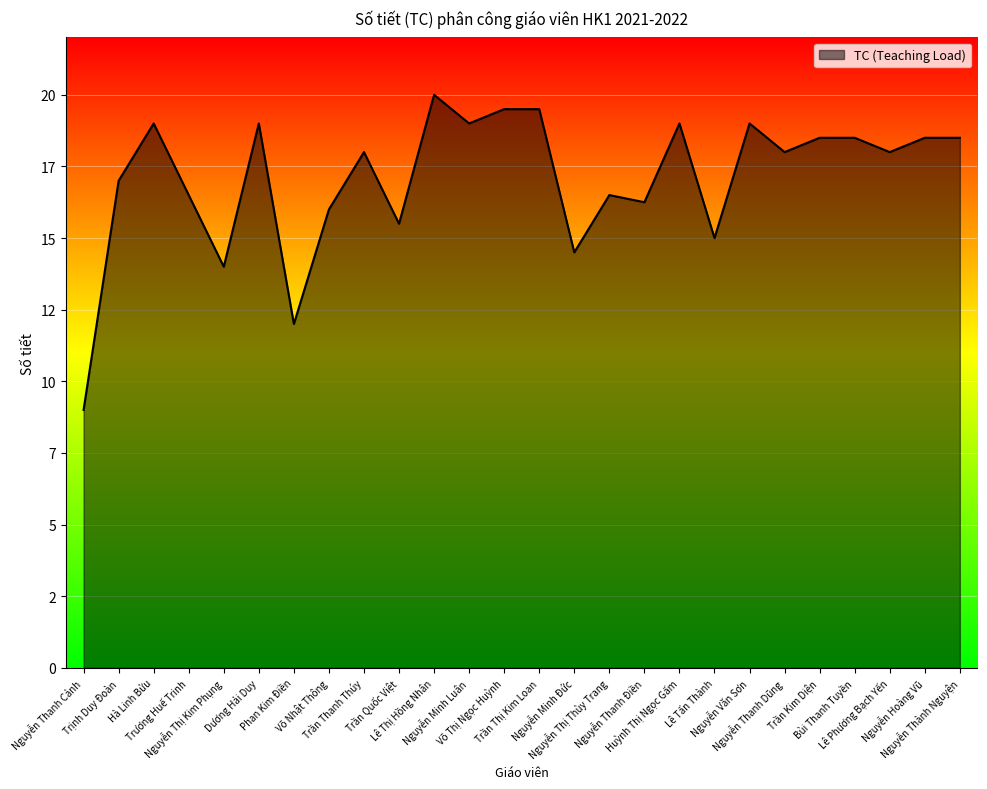

Rank the categories by value from lowest to highest.

Nguyễn Thanh Cảnh, Phan Kim Điền, Nguyễn Thị Kim Phụng, Nguyễn Minh Đức, Lê Tấn Thành, Trần Quốc Việt, Võ Nhật Thông, Nguyễn Thanh Điền, Trương Huế Trinh, Nguyễn Thị Thùy Trang, Trịnh Duy Đoàn, Trần Thanh Thúy, Nguyễn Thanh Dũng, Lê Phương Bạch Yến, Trần Kim Diện, Bùi Thanh Tuyền, Nguyễn Hoàng Vũ, Nguyễn Thành Nguyện, Hà Linh Bửu, Dương Hải Duy, Nguyễn Minh Luân, Huỳnh Thị Ngọc Gấm, Nguyễn Văn Sơn, Võ Thị Ngọc Huỳnh, Trần Thị Kim Loan, Lê Thị Hồng Nhân